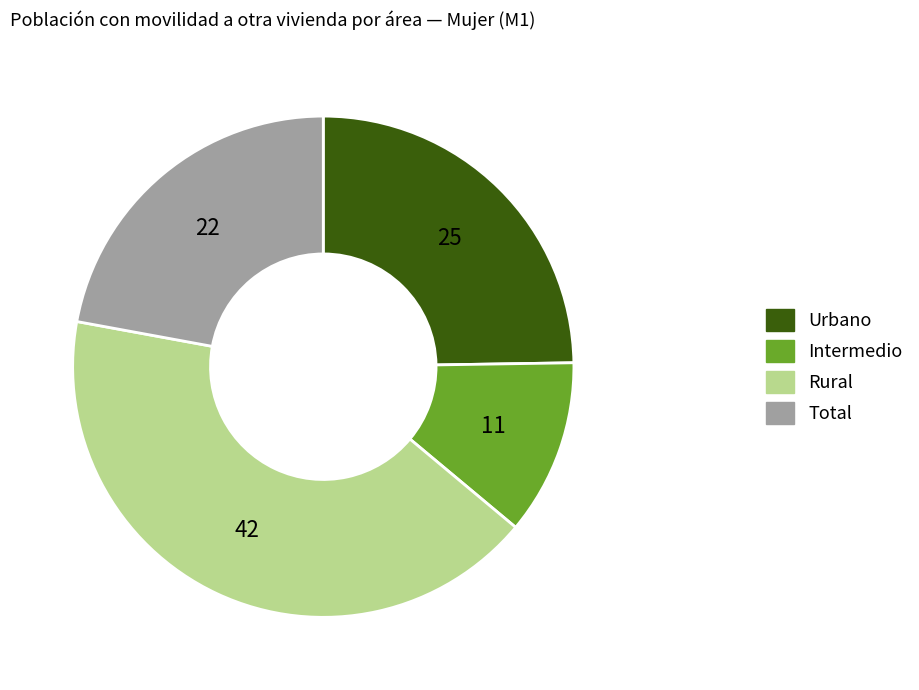

True or false: Urbano accounts for 25% of the total.

True